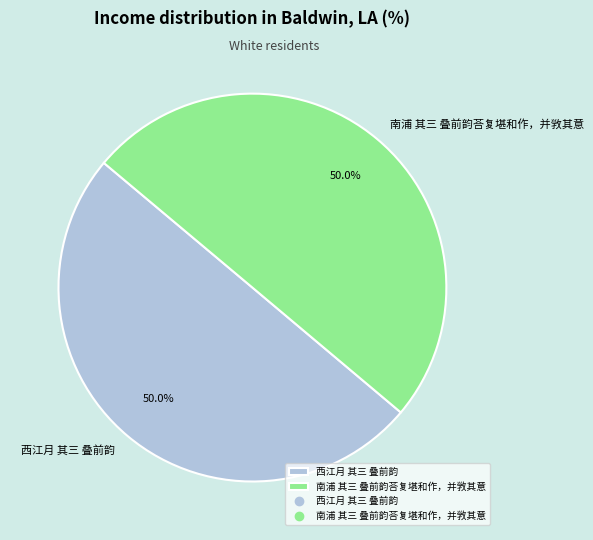

How much of the chart is everything except 南浦 其三 叠前韵荅复堪和作，并敩其意?

50.0%